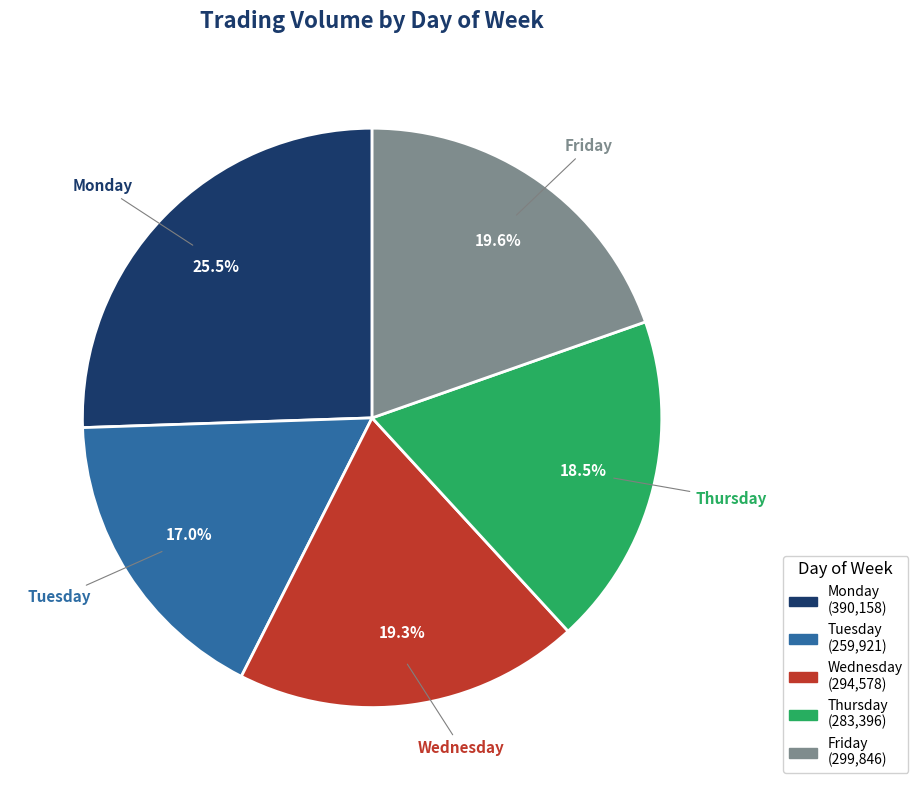

Which slice is the largest?

Monday